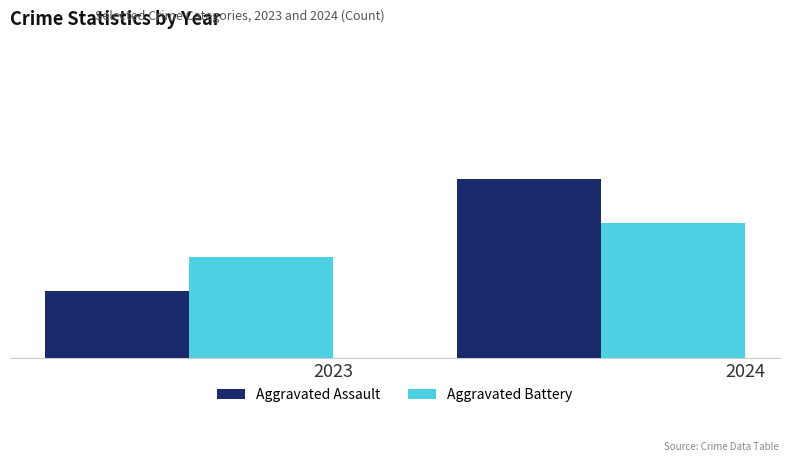

Which series has the widest spread of values?

Aggravated Assault